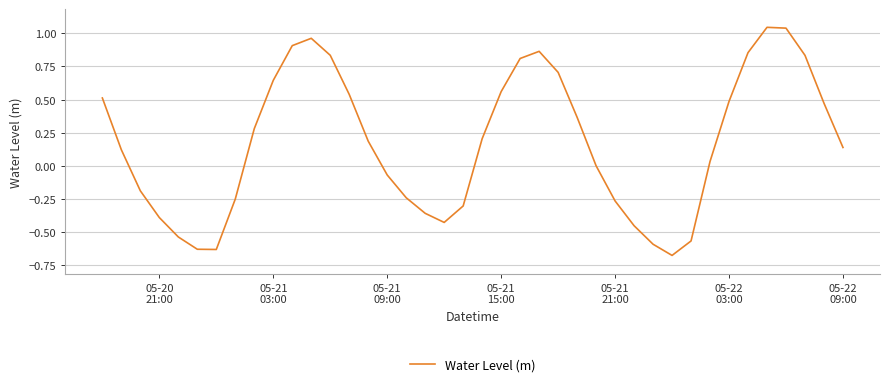

Does the chart have visible grid lines?

Yes